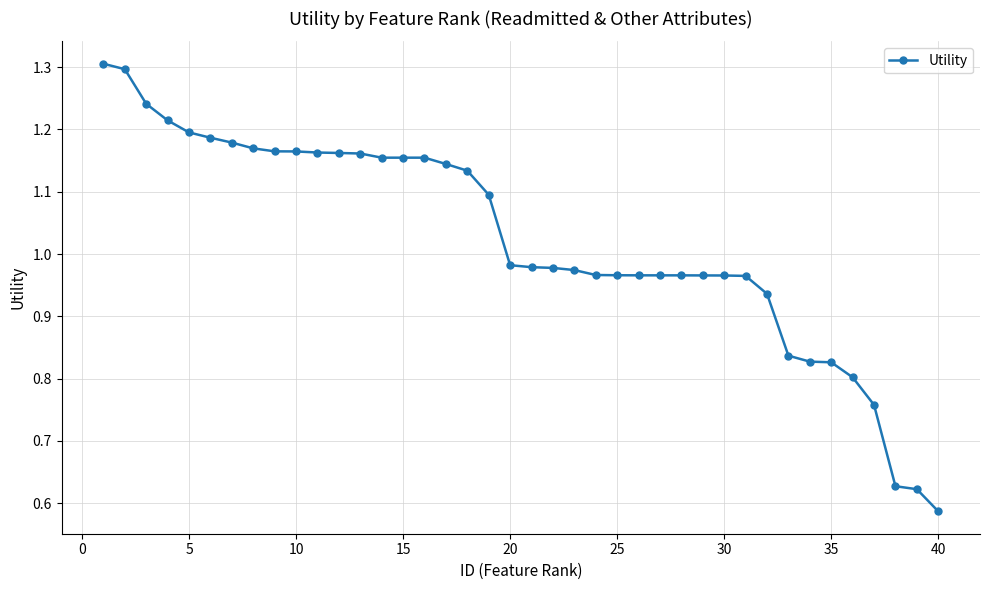

What is the maximum value shown in the chart?

1.3